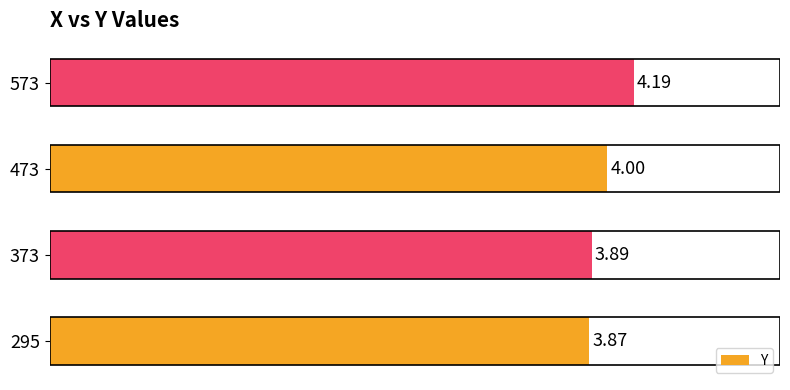

What is the difference between the maximum and second lowest values?

0.3